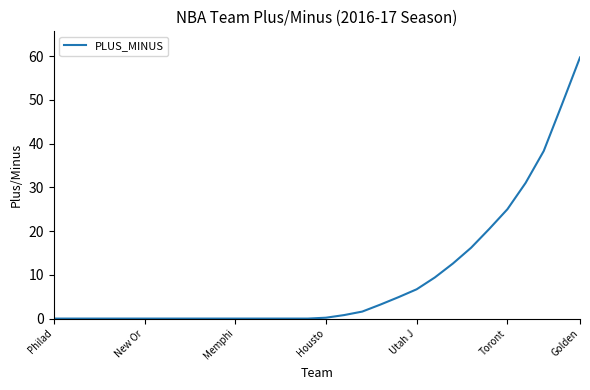

What is the difference between the maximum and minimum values?

59.7